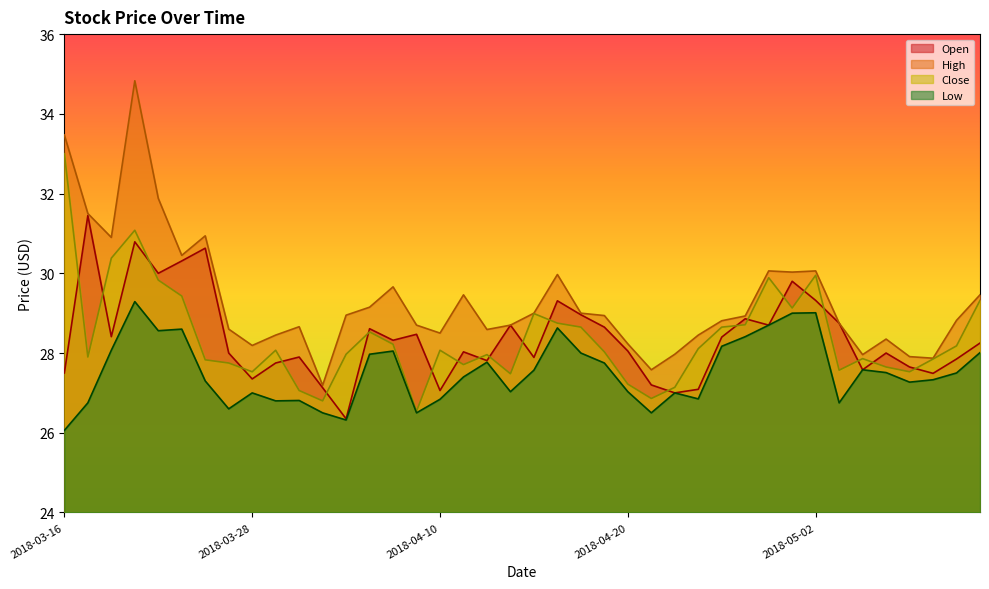

Which has a higher value, 2018-05-01 or 2018-05-10?

2018-05-01